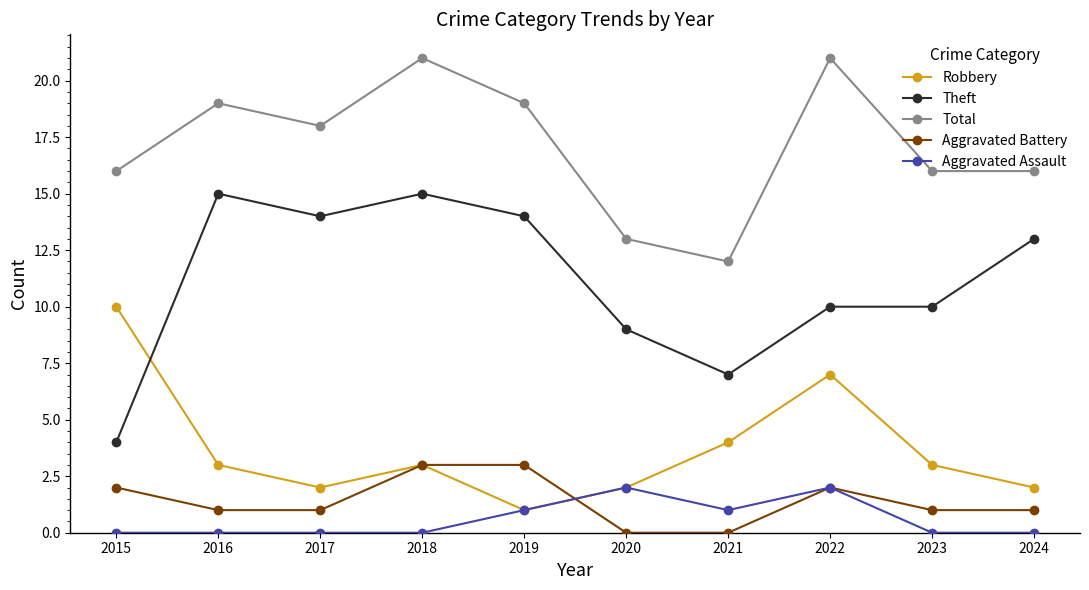

How many times do Robbery and Theft cross each other?

1